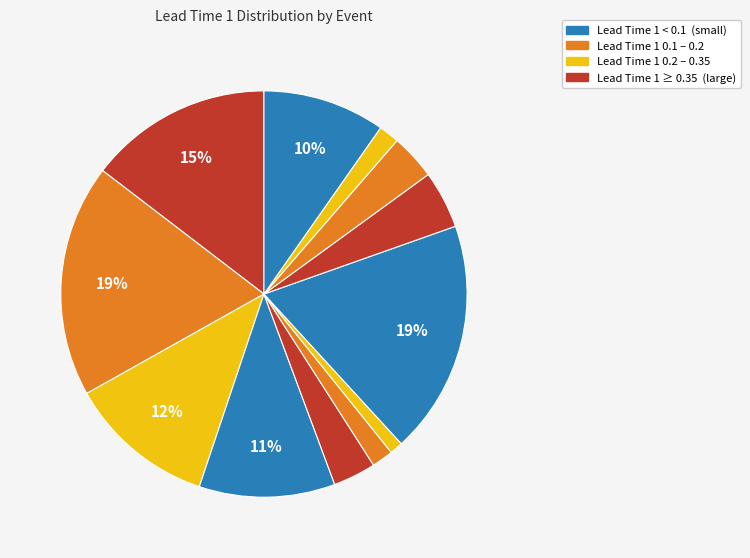

Which category has the smallest portion of the pie?

20200120_1440